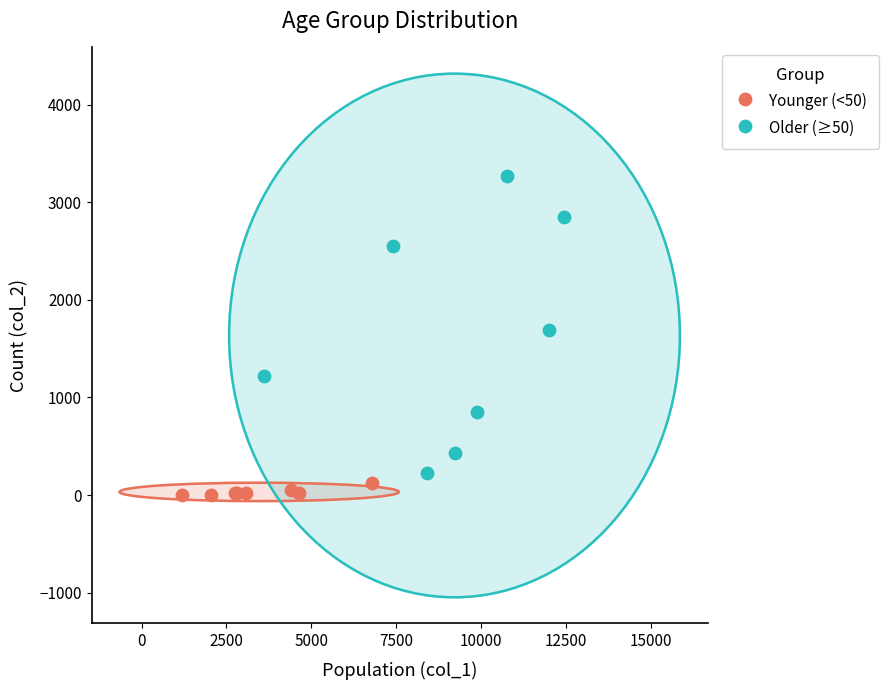

Which series reaches the maximum Y coordinate?

Older (≥50)